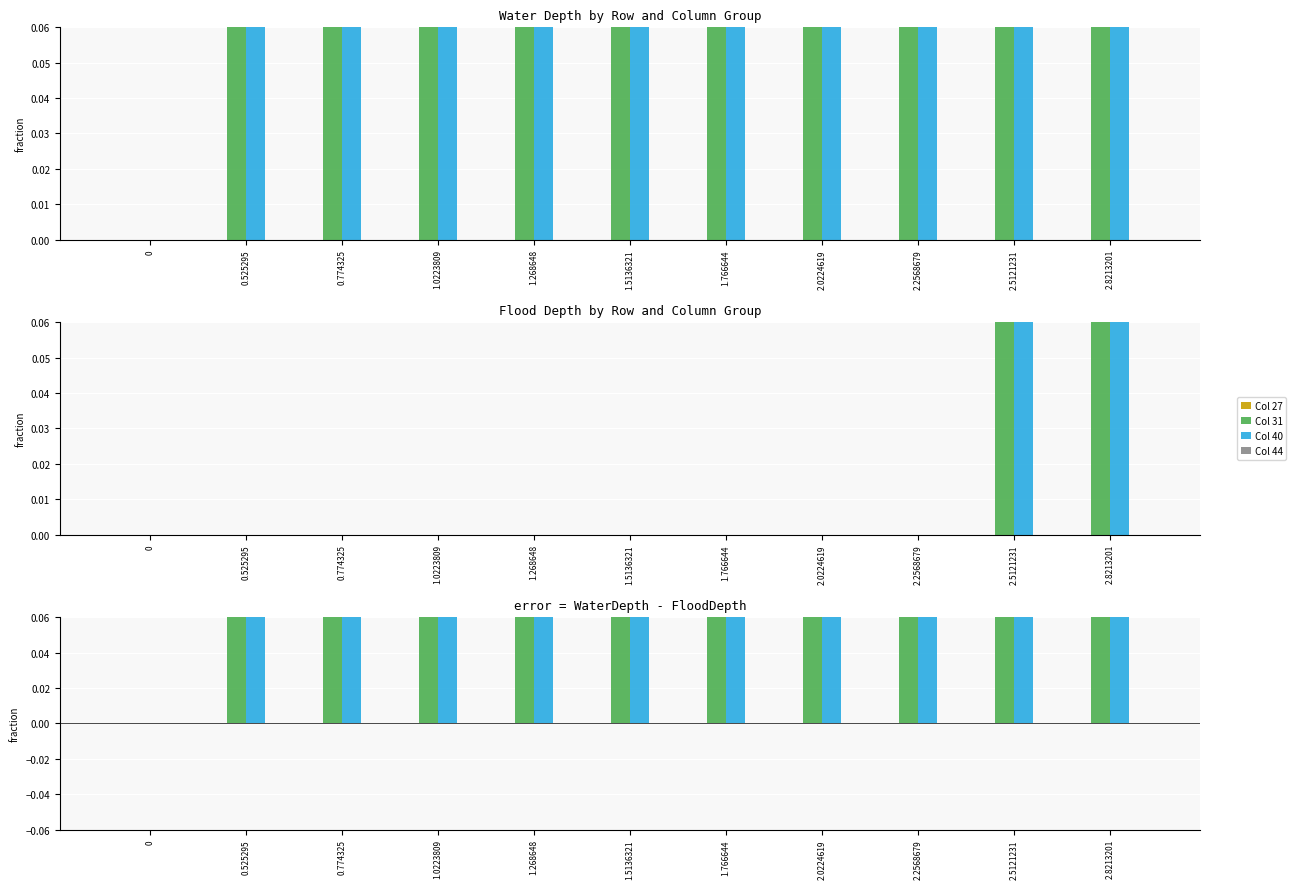

What position from the right is 1.0223809?

8